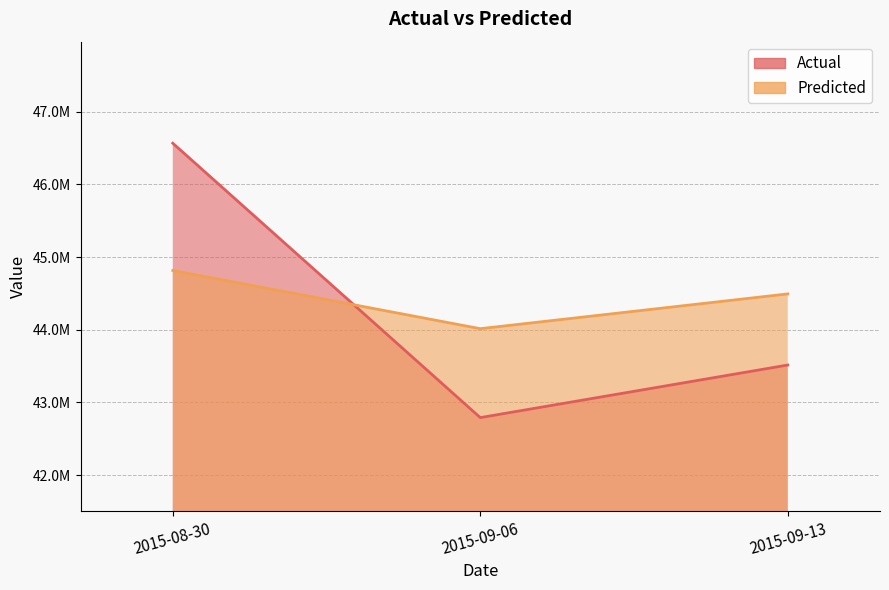

Which category has the highest value in the Predicted series?

2015-08-30